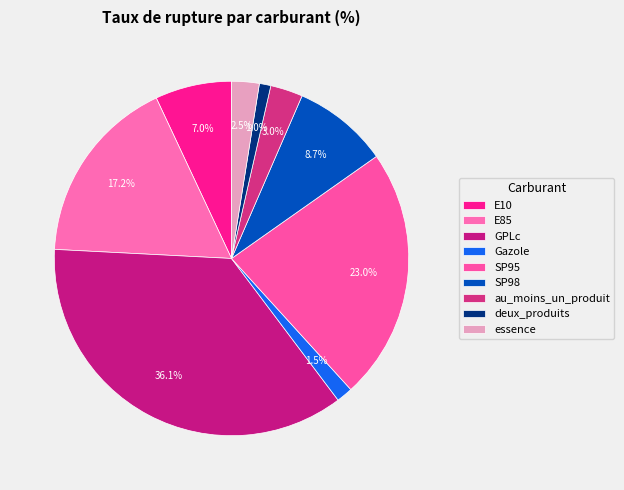

Count the number of slices in the pie.

9